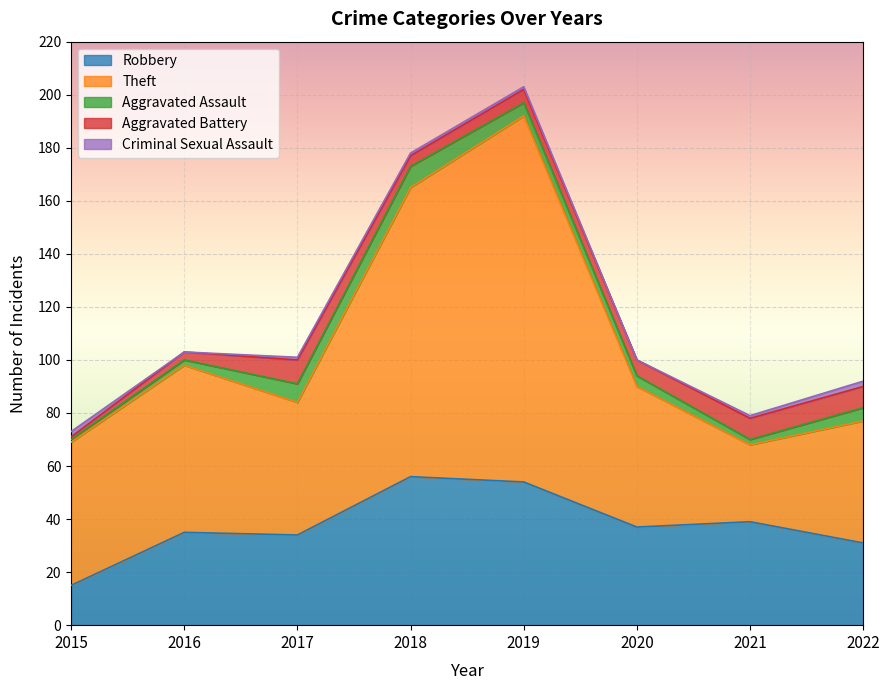

Which series has the largest range (max minus min)?

Theft